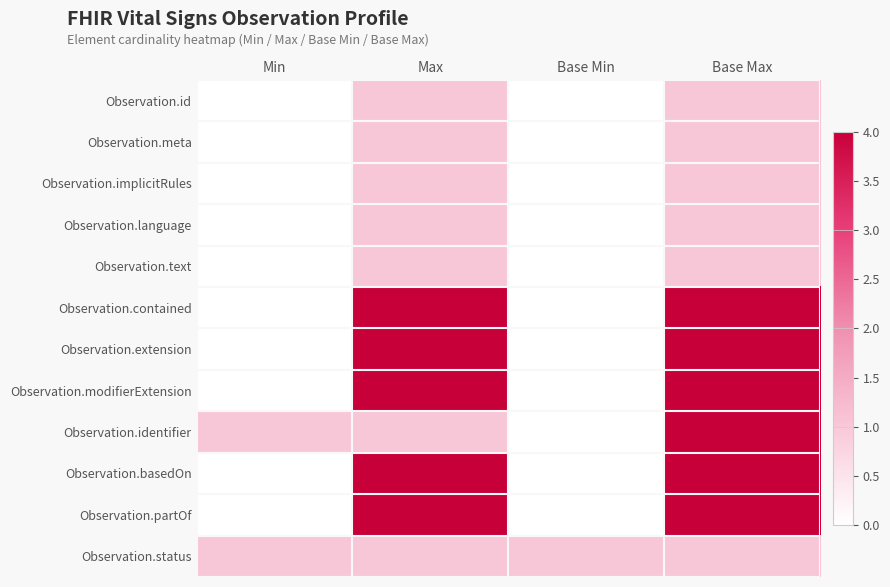

What is the difference between the highest and lowest values at Max?

3